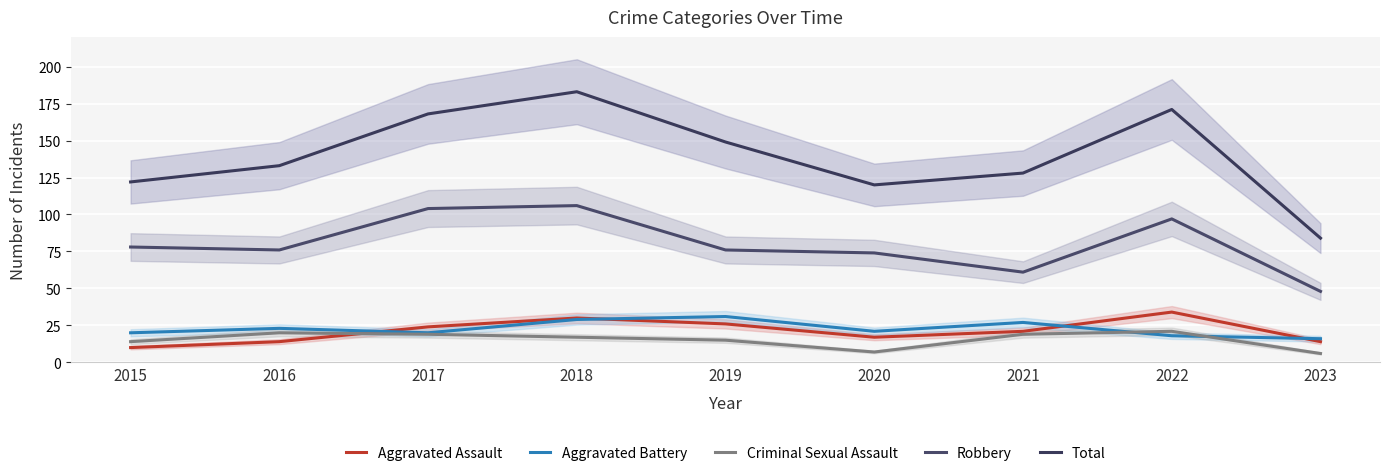

The Criminal Sexual Assault series shows 34 at 2022. True or false?

False